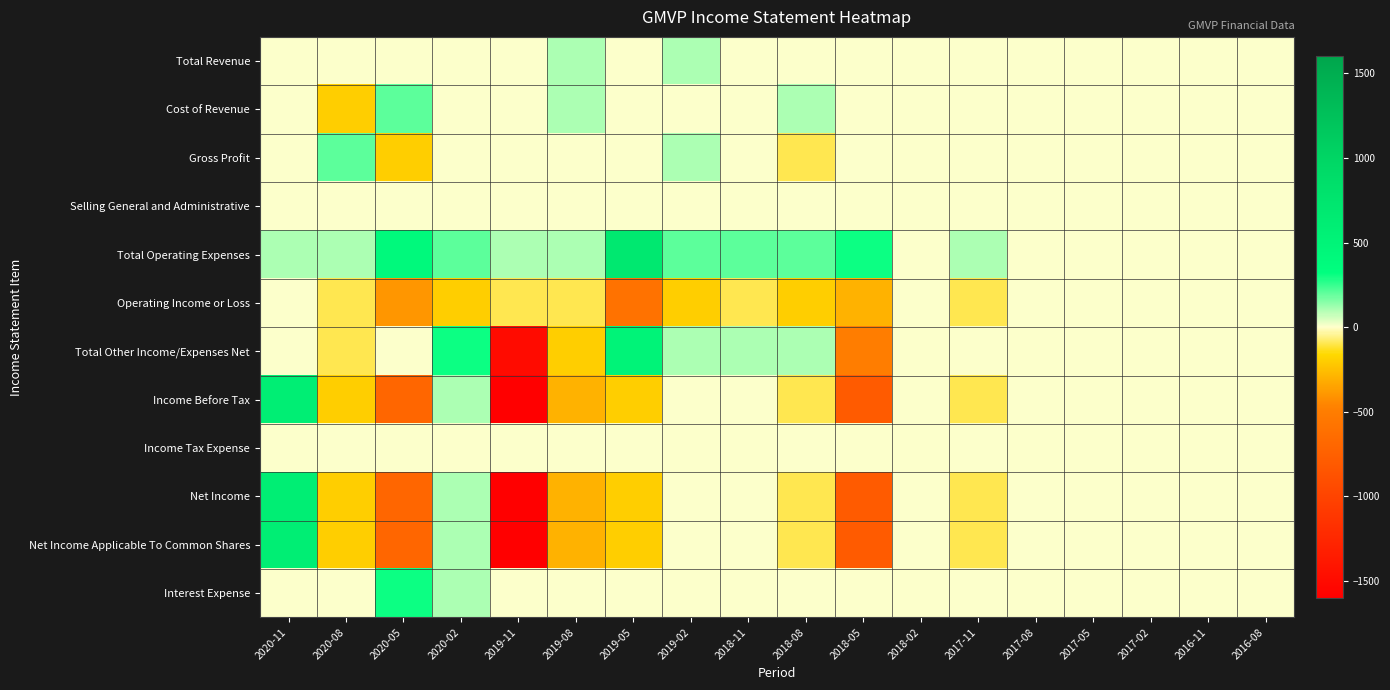

Reading left to right, extract all data points from this chart.

Total Revenue: 2020-11=0	2020-08=0	2020-05=0	2020-02=0	2019-11=0	2019-08=100	2019-05=0	2019-02=100	2018-11=0	2018-08=0	2018-05=0	2018-02=0	2017-11=0	2017-08=0	2017-05=0	2017-02=0	2016-11=0	2016-08=0
Cost of Revenue: 2020-11=0	2020-08=-200	2020-05=200	2020-02=0	2019-11=0	2019-08=100	2019-05=0	2019-02=0	2018-11=0	2018-08=100	2018-05=0	2018-02=0	2017-11=0	2017-08=0	2017-05=0	2017-02=0	2016-11=0	2016-08=0
Gross Profit: 2020-11=0	2020-08=200	2020-05=-200	2020-02=0	2019-11=0	2019-08=0	2019-05=0	2019-02=100	2018-11=0	2018-08=-100	2018-05=0	2018-02=0	2017-11=0	2017-08=0	2017-05=0	2017-02=0	2016-11=0	2016-08=0
Selling General and Administrative: 2020-11=0	2020-08=0	2020-05=0	2020-02=0	2019-11=0	2019-08=0	2019-05=0	2019-02=0	2018-11=0	2018-08=0	2018-05=0	2018-02=0	2017-11=0	2017-08=0	2017-05=0	2017-02=0	2016-11=0	2016-08=0
Total Operating Expenses: 2020-11=100	2020-08=100	2020-05=400	2020-02=200	2019-11=100	2019-08=100	2019-05=700	2019-02=200	2018-11=200	2018-08=200	2018-05=300	2018-02=0	2017-11=100	2017-08=0	2017-05=0	2017-02=0	2016-11=0	2016-08=0
Operating Income or Loss: 2020-11=0	2020-08=-100	2020-05=-400	2020-02=-200	2019-11=-100	2019-08=-100	2019-05=-600	2019-02=-200	2018-11=-100	2018-08=-200	2018-05=-300	2018-02=0	2017-11=-100	2017-08=0	2017-05=0	2017-02=0	2016-11=0	2016-08=0
Total Other Income/Expenses Net: 2020-11=0	2020-08=-100	2020-05=0	2020-02=300	2019-11=-1500	2019-08=-200	2019-05=500	2019-02=100	2018-11=100	2018-08=100	2018-05=-500	2018-02=0	2017-11=0	2017-08=0	2017-05=0	2017-02=0	2016-11=0	2016-08=0
Income Before Tax: 2020-11=600	2020-08=-200	2020-05=-700	2020-02=100	2019-11=-1600	2019-08=-300	2019-05=-200	2019-02=0	2018-11=0	2018-08=-100	2018-05=-800	2018-02=0	2017-11=-100	2017-08=0	2017-05=0	2017-02=0	2016-11=0	2016-08=0
Income Tax Expense: 2020-11=0	2020-08=0	2020-05=0	2020-02=0	2019-11=0	2019-08=0	2019-05=0	2019-02=0	2018-11=0	2018-08=0	2018-05=0	2018-02=0	2017-11=0	2017-08=0	2017-05=0	2017-02=0	2016-11=0	2016-08=0
Net Income: 2020-11=600	2020-08=-200	2020-05=-700	2020-02=100	2019-11=-1600	2019-08=-300	2019-05=-200	2019-02=0	2018-11=0	2018-08=-100	2018-05=-800	2018-02=0	2017-11=-100	2017-08=0	2017-05=0	2017-02=0	2016-11=0	2016-08=0
Net Income Applicable To Common Shares: 2020-11=600	2020-08=-200	2020-05=-700	2020-02=100	2019-11=-1600	2019-08=-300	2019-05=-200	2019-02=0	2018-11=0	2018-08=-100	2018-05=-800	2018-02=0	2017-11=-100	2017-08=0	2017-05=0	2017-02=0	2016-11=0	2016-08=0
Interest Expense: 2020-11=0	2020-08=0	2020-05=300	2020-02=100	2019-11=0	2019-08=0	2019-05=0	2019-02=0	2018-11=0	2018-08=0	2018-05=0	2018-02=0	2017-11=0	2017-08=0	2017-05=0	2017-02=0	2016-11=0	2016-08=0